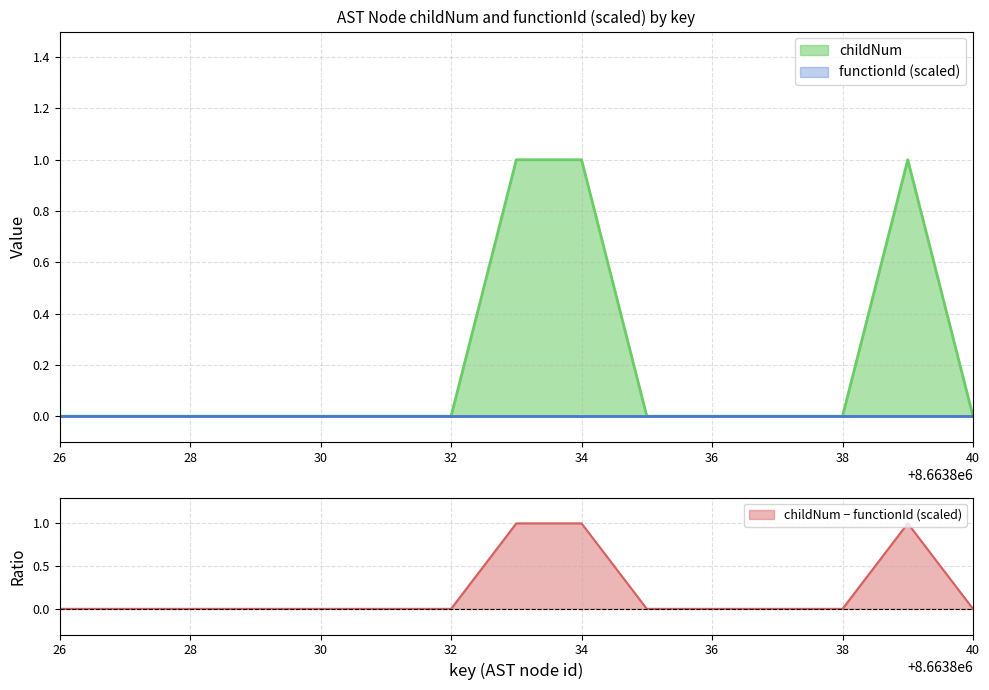

The childNum series shows 1 at 34. True or false?

True